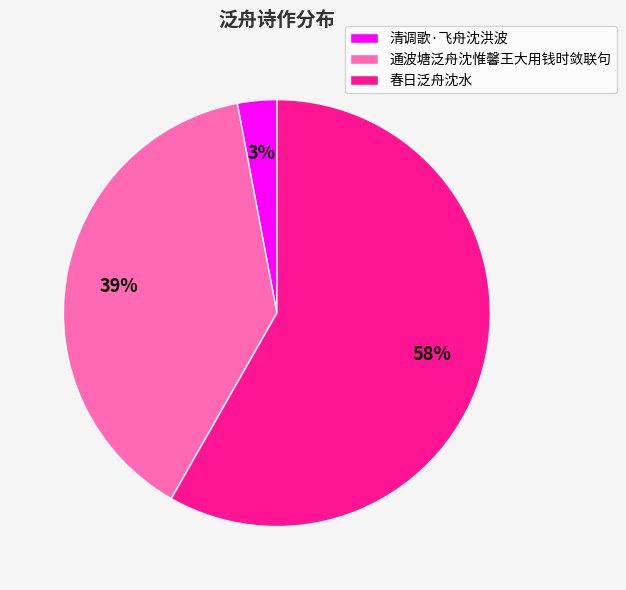

What is the smallest slice in the pie chart?

清调歌·飞舟沈洪波